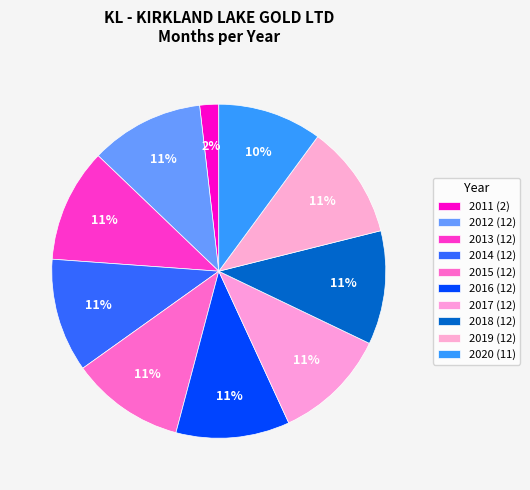

What portion of the pie excludes 2012?

89.2%